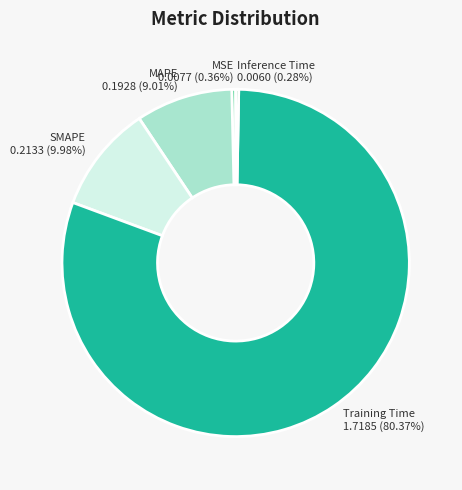

How many segments does this pie chart have?

5